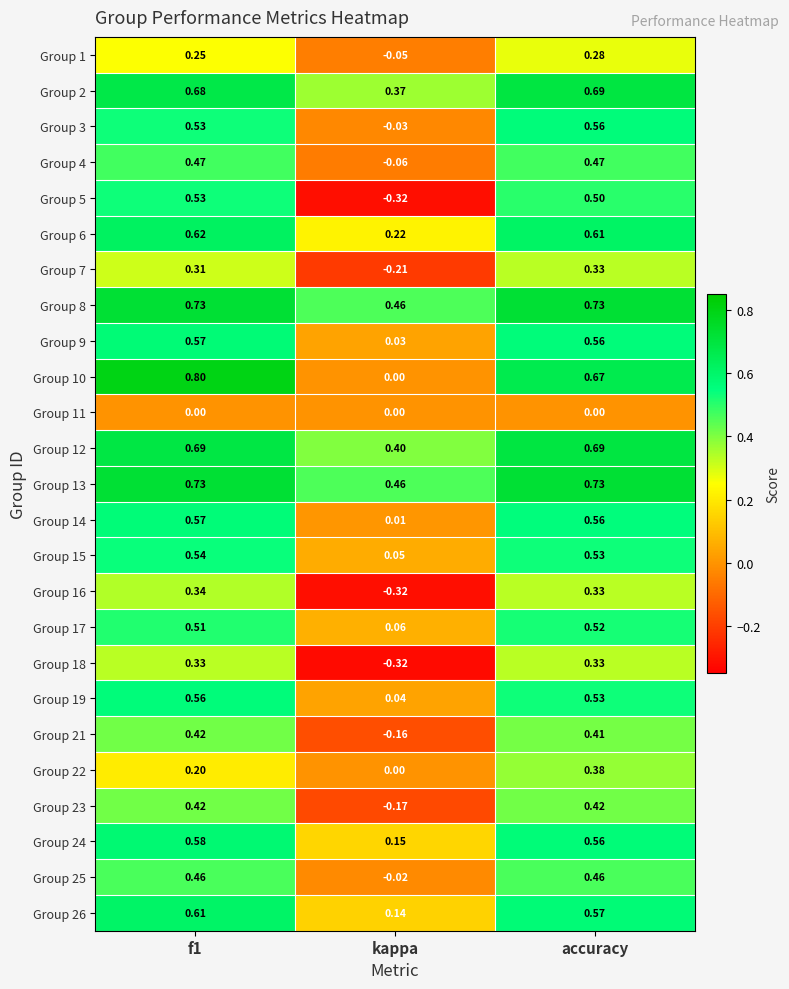

At which label is Group 1 closest to 0?

kappa